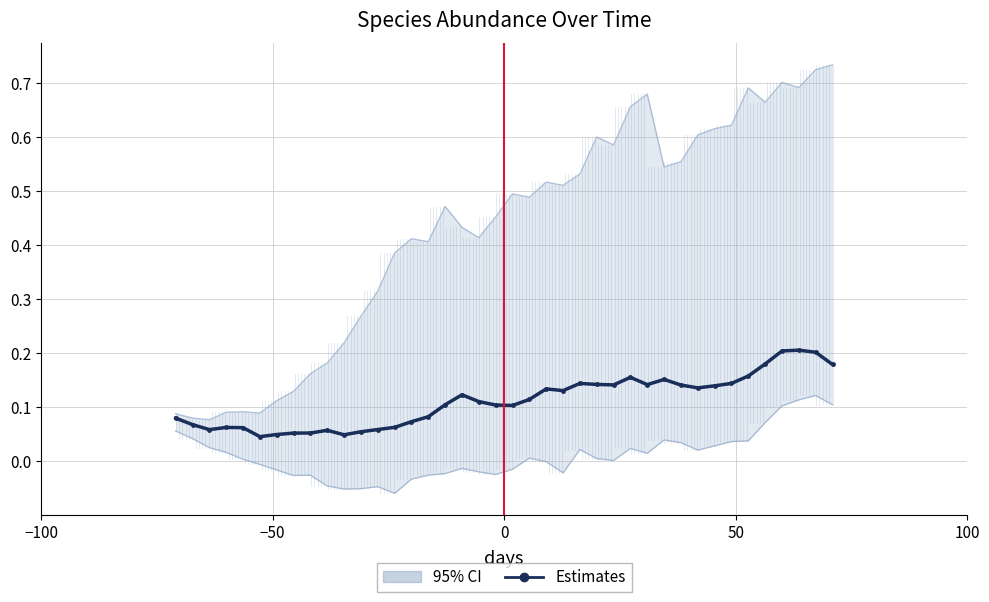

The chart shows a value of 0.1 at 39. True or false?

False